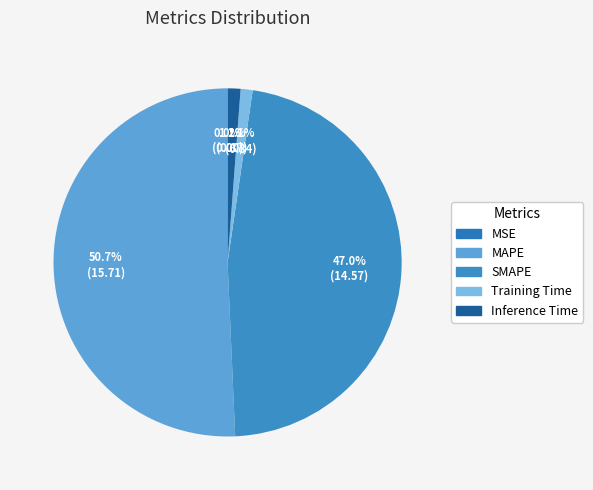

What percentage is NOT represented by Training Time?

98.9%